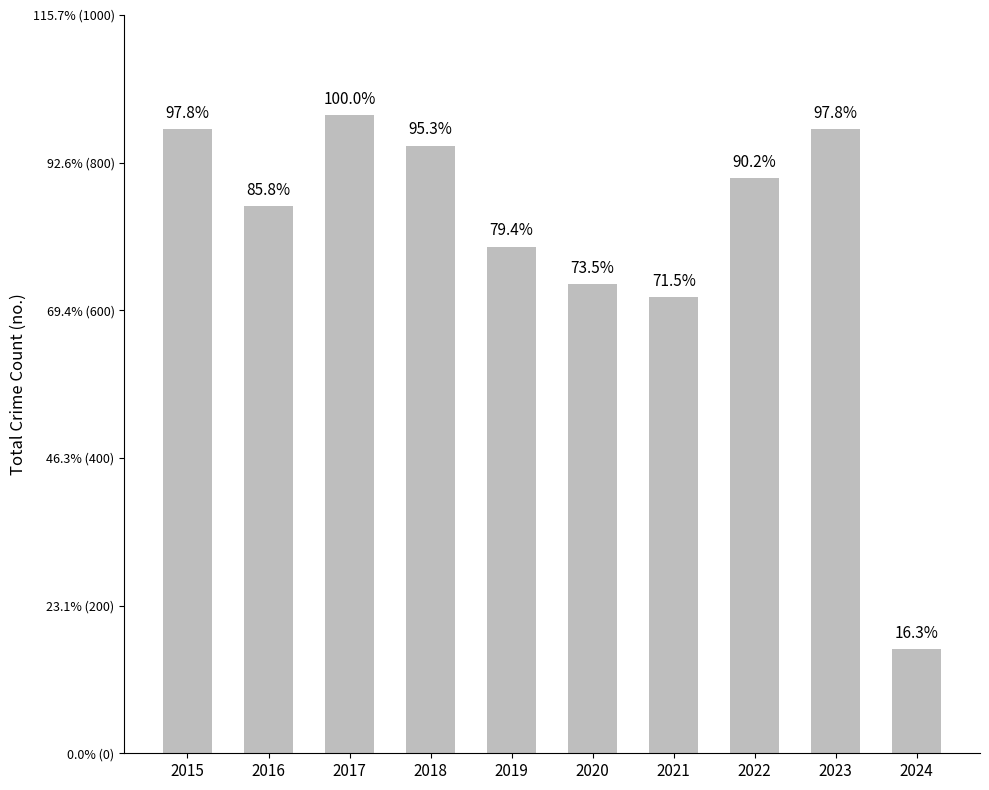

What is the ratio of the value at 2020 to the value at 2018?

0.8